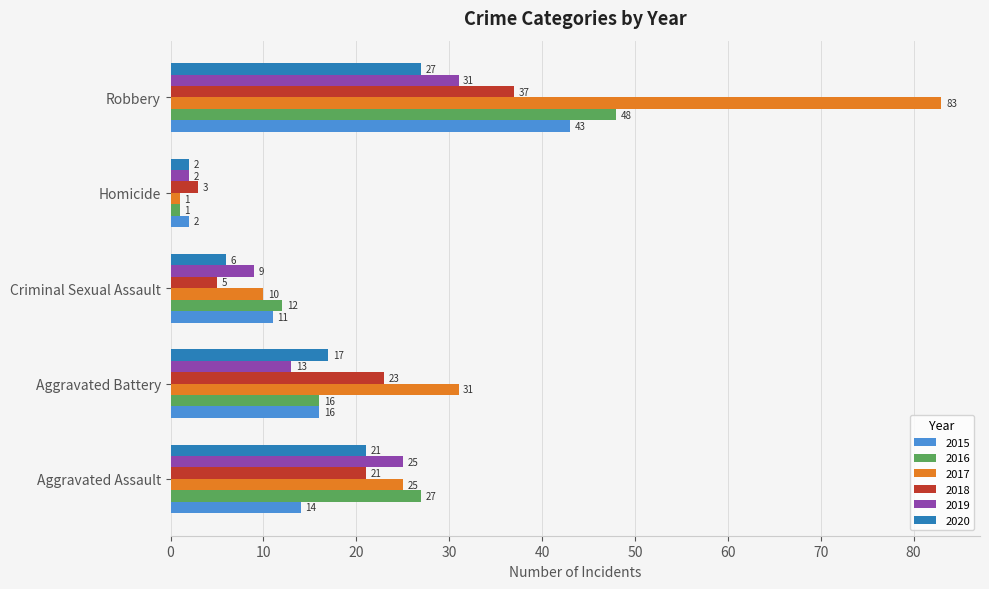

Which series has the widest spread of values?

2017